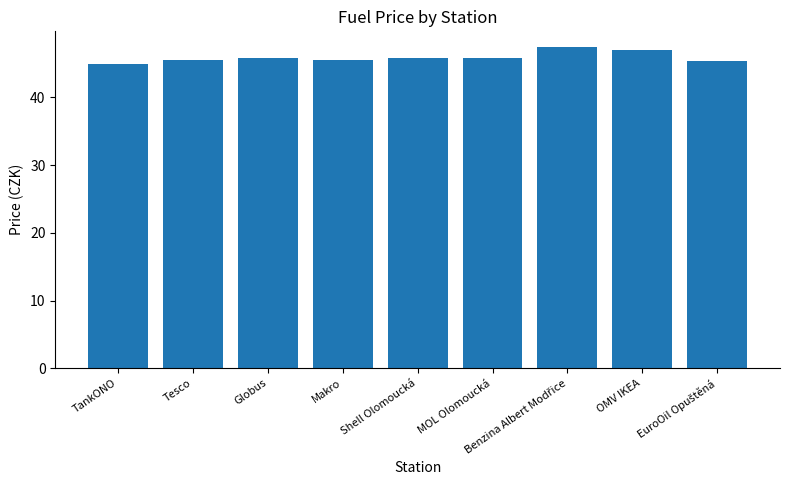

Is it true that the value at Tesco is 59.4?

False